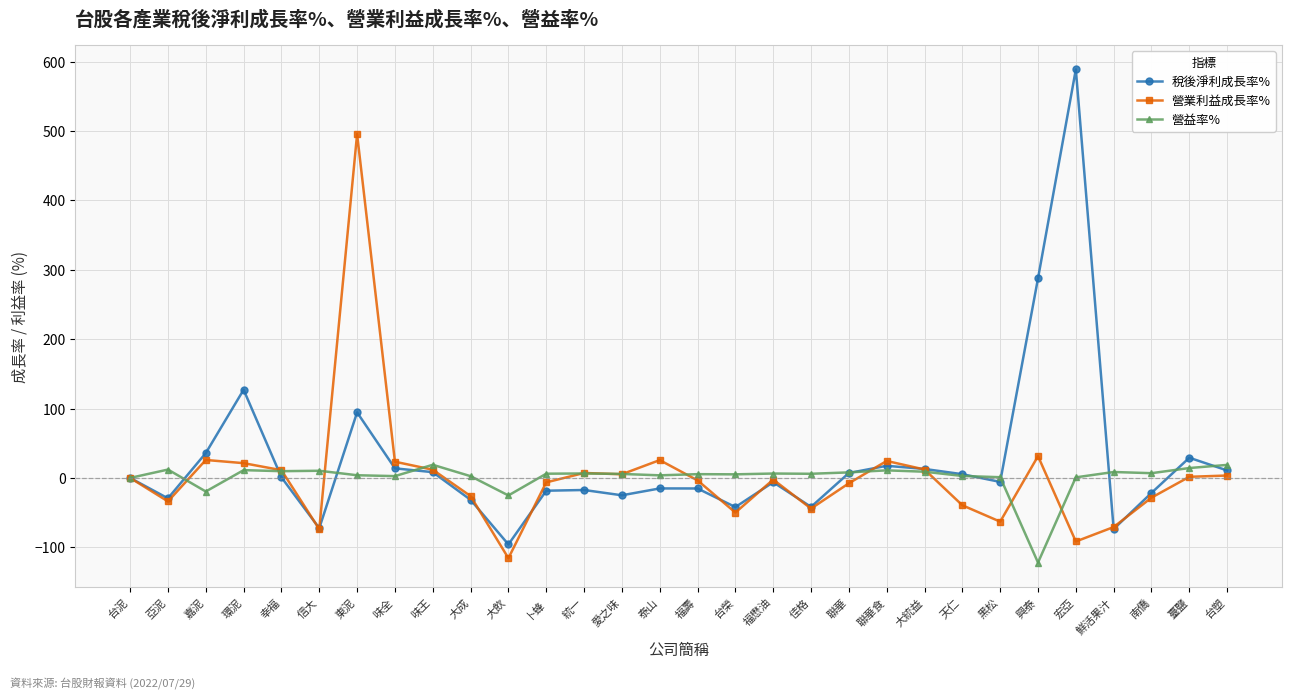

At which label does 營益率% reach its minimum?

興泰